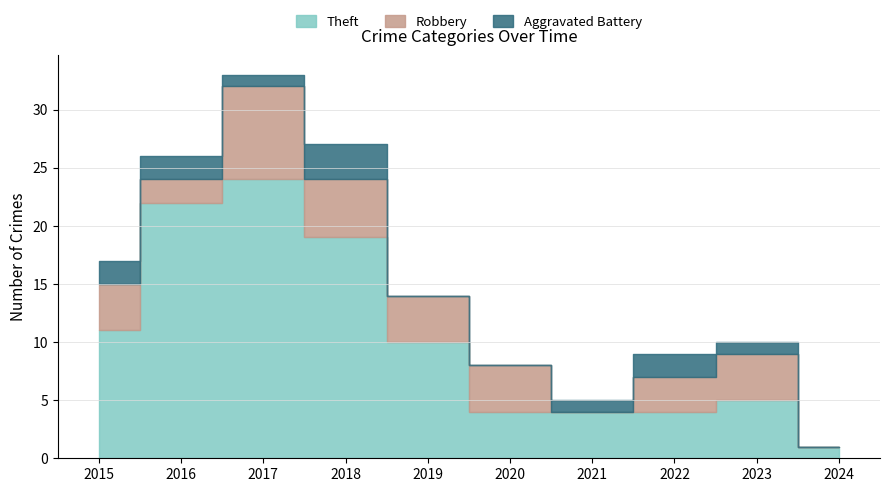

Where does the Robbery series first go above 4?

2017